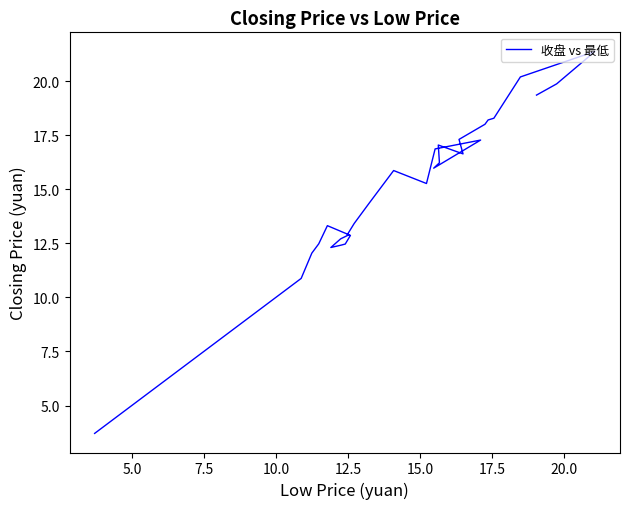

How many values exceed 12?

28